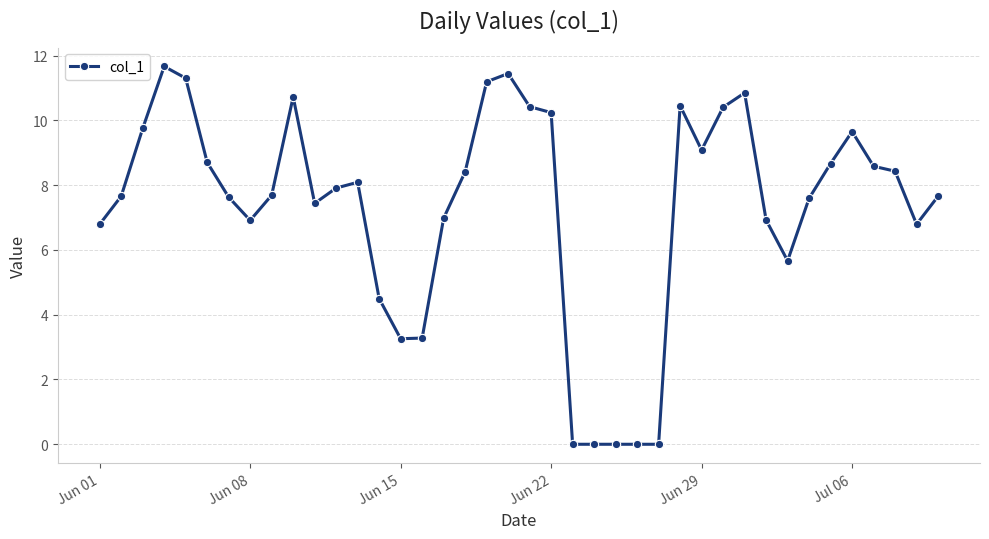

What is the maximum value shown in the chart?

11.7